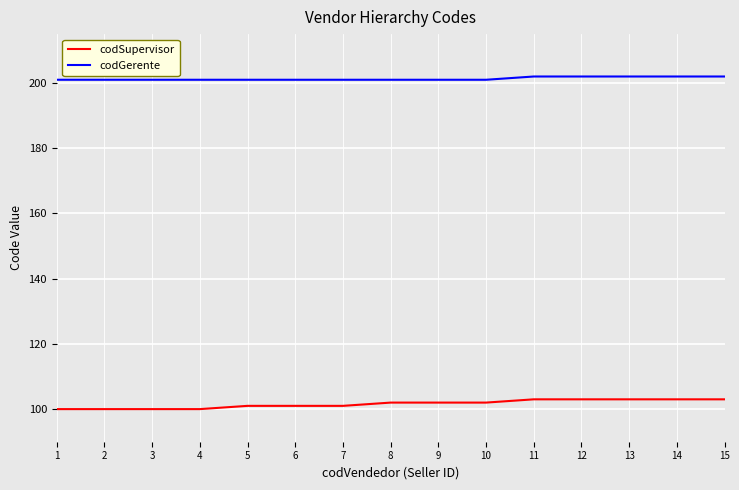

True or false: codSupervisor and codGerente cross at least once.

False